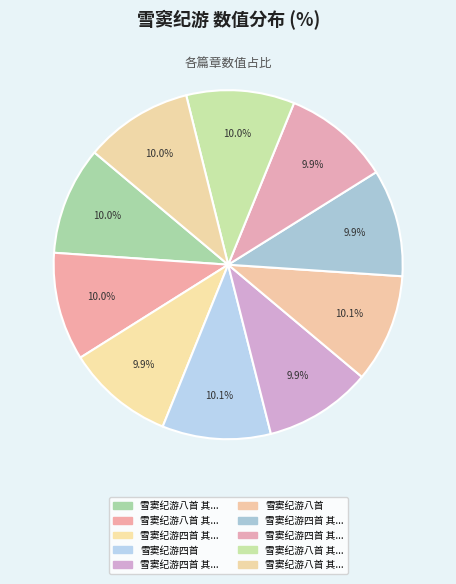

How many slices are in this pie chart?

10